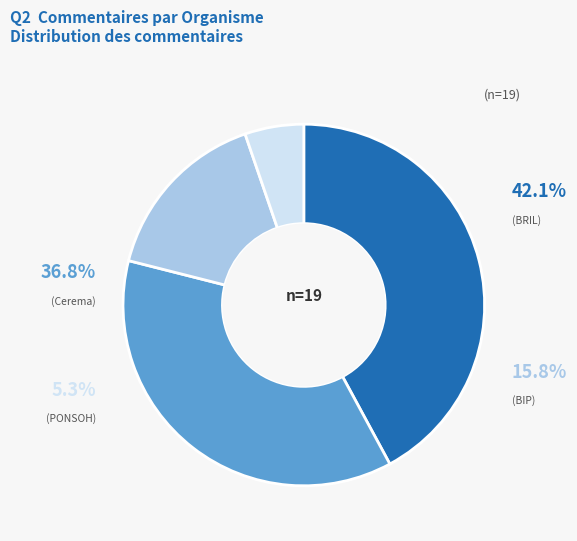

Is it true that DGPR/SRNH/DAPP/BIP is 23% of the pie?

False